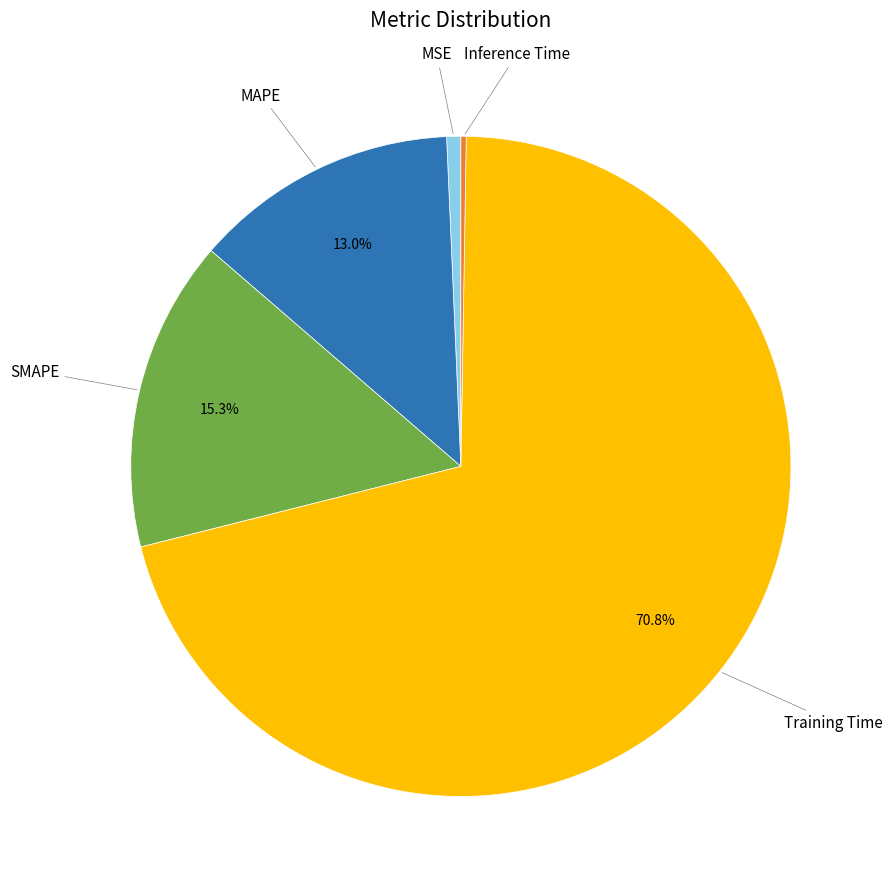

Which slice is the largest?

Training Time